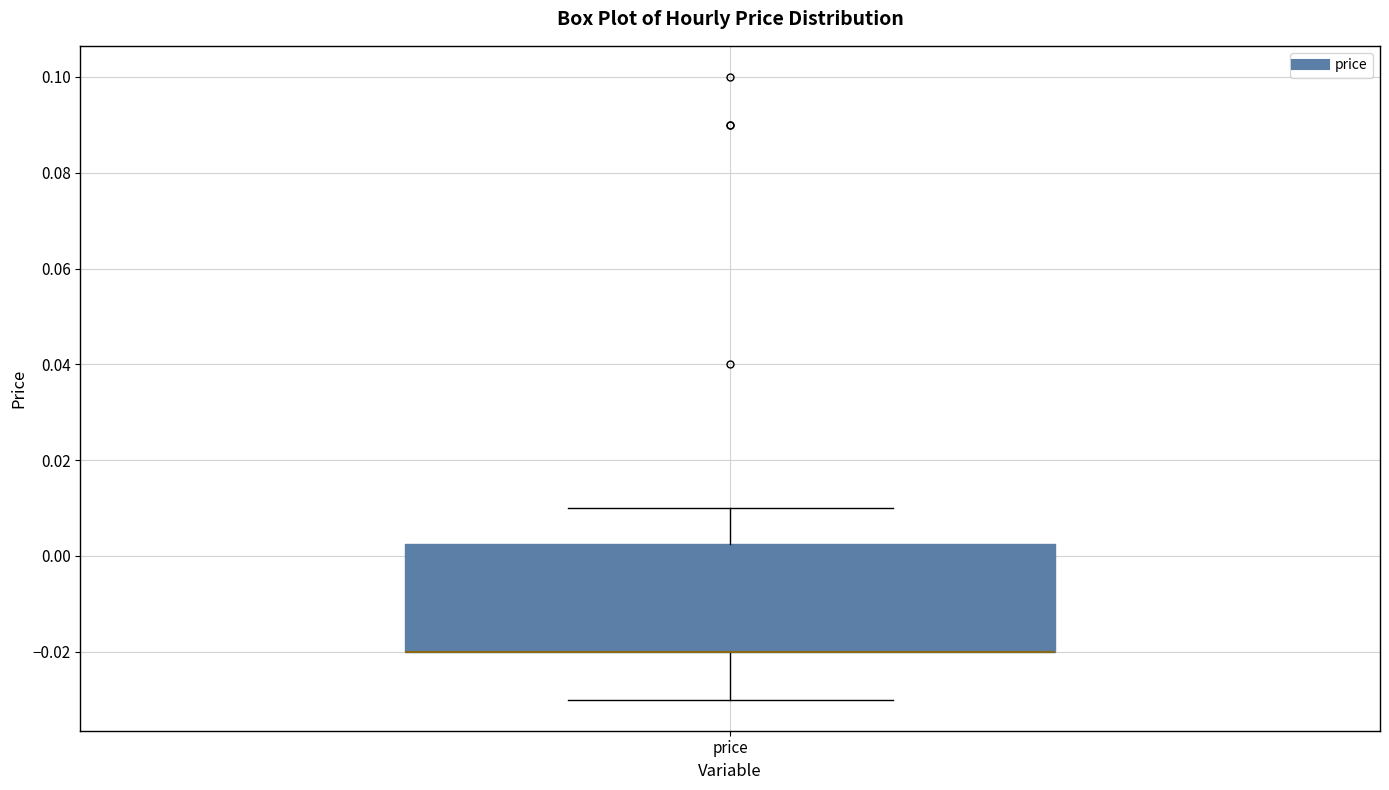

Transcribe this box plot: give where the median line is, the range the box spans, and where the two whiskers end, as read against the y-axis. The values are not printed on the chart, so give them approximately, as read against the axis.

median -0.020 (drawn on the box's lower edge), box -0.020 to 0.002, whiskers -0.030 to 0.010